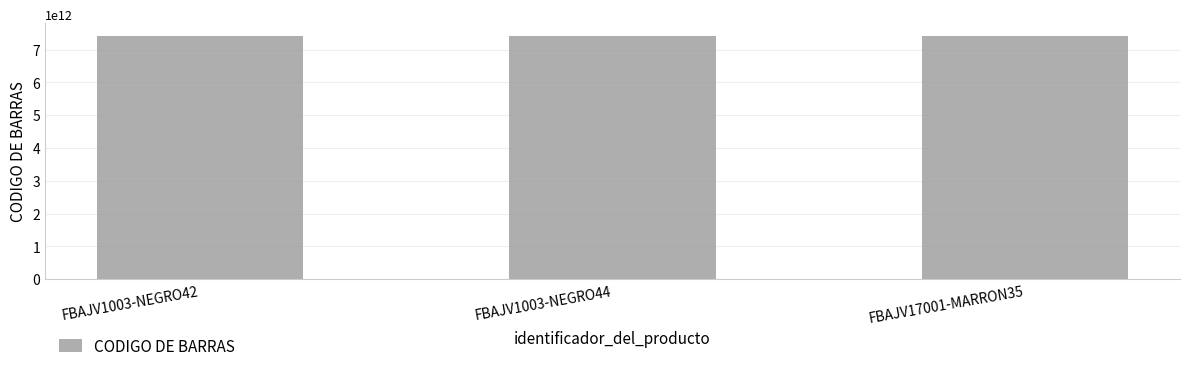

What is the smallest value displayed?

7427136756961